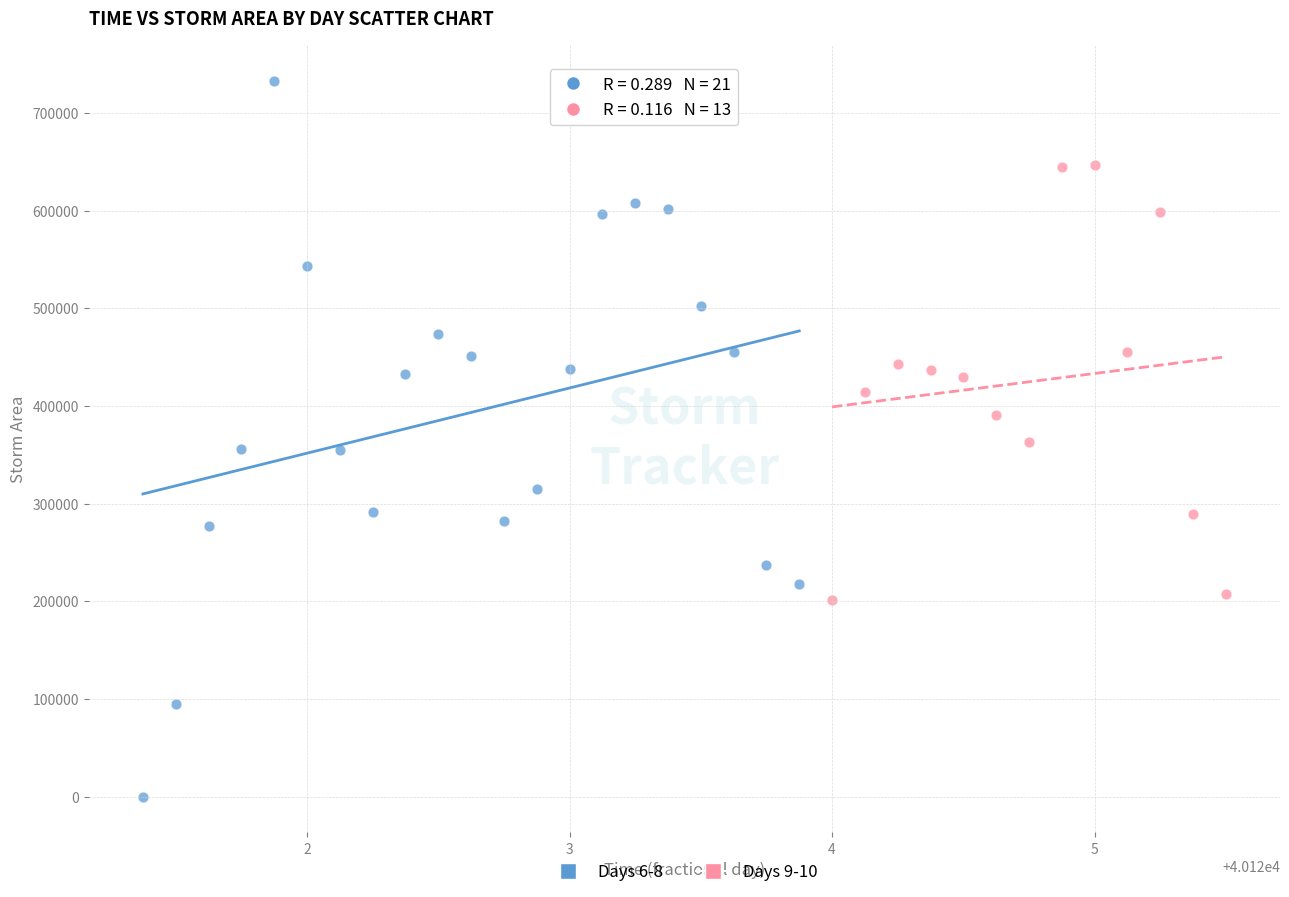

Which series has the largest Y range (max minus min)?

Days 6-8